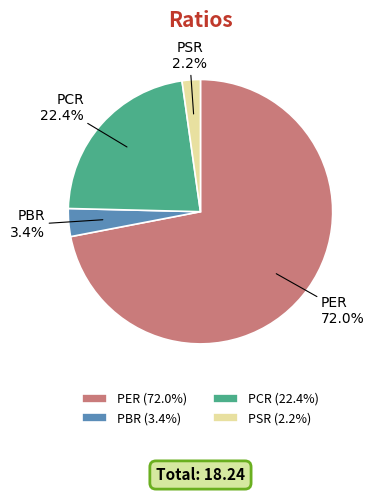

What is the majority slice?

PER